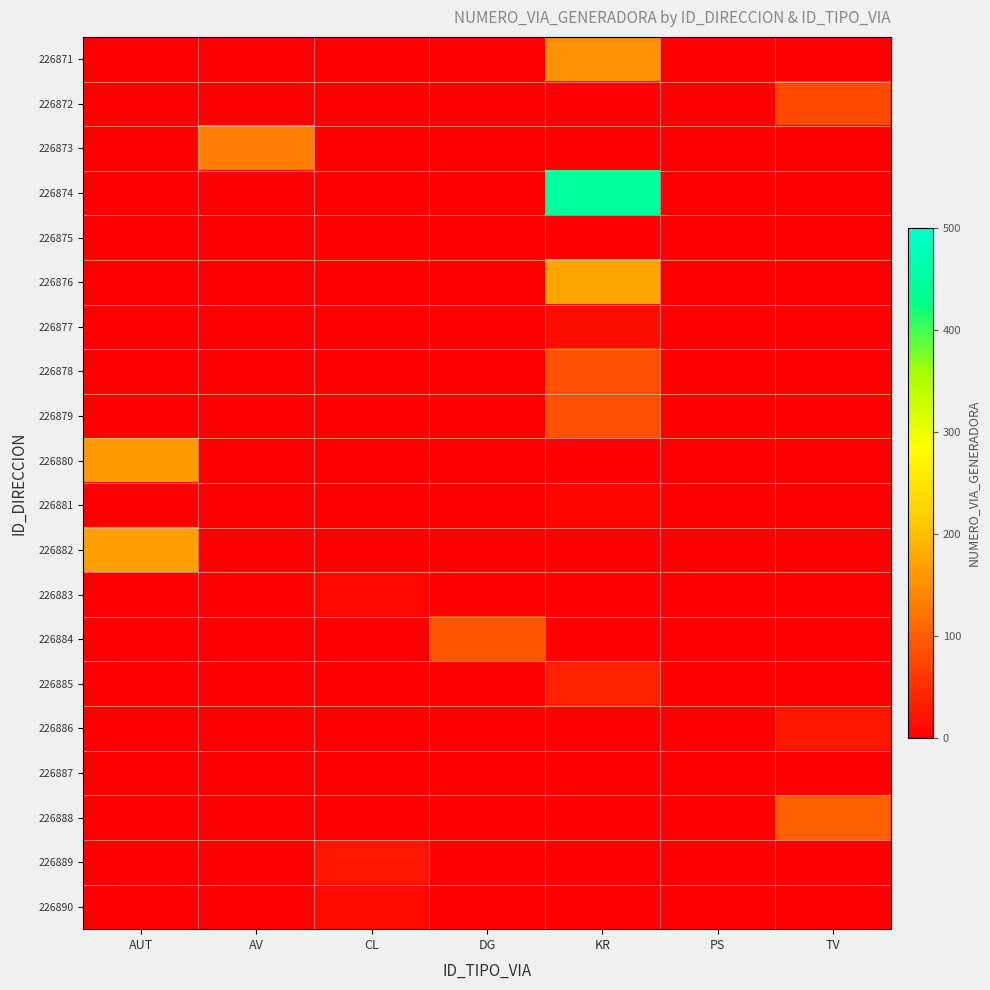

At how many categories does at least one series exceed 222?

1